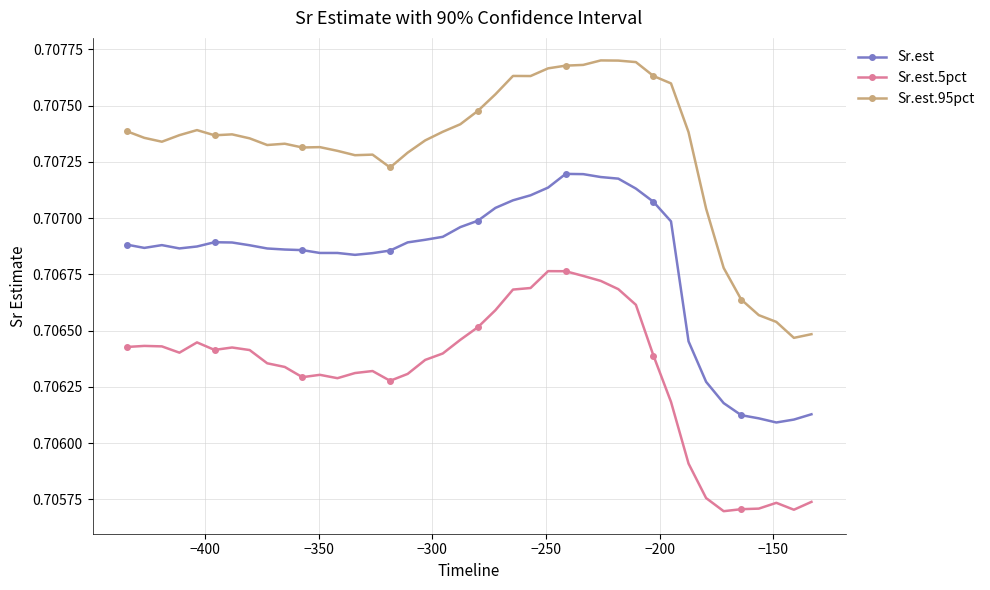

True or false: Sr.est.95pct and Sr.est.5pct intersect in this chart.

False